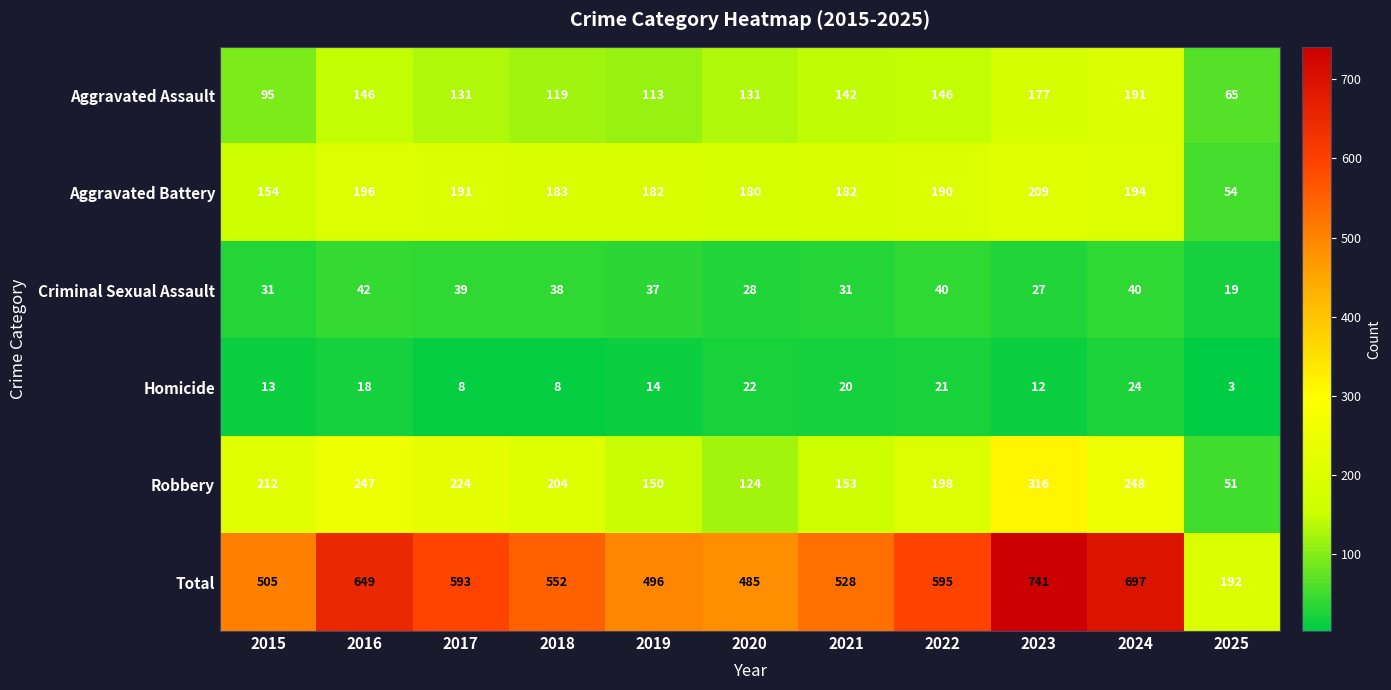

The Total series shows 316 at 2017. True or false?

False